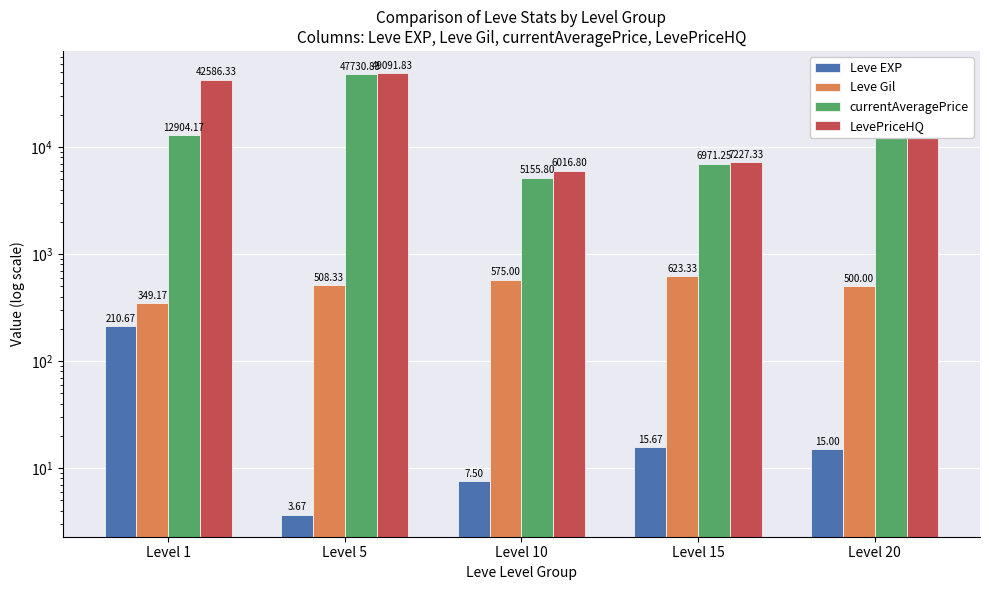

At how many categories does at least one series exceed 6364?

4